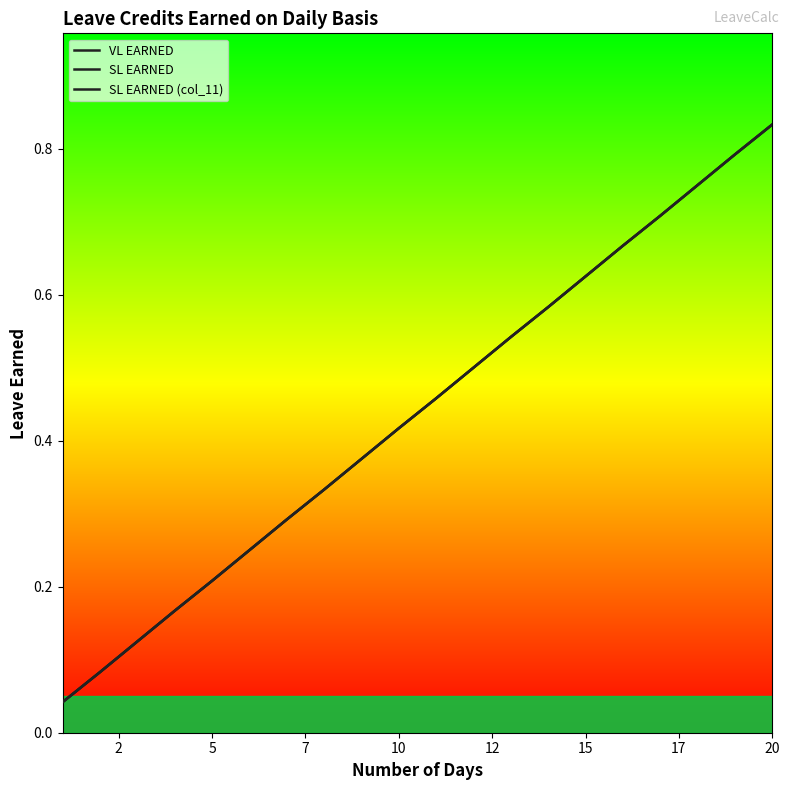

Rank the series by their maximum value, from highest to lowest.

VL EARNED, SL EARNED, SL EARNED (col_11)